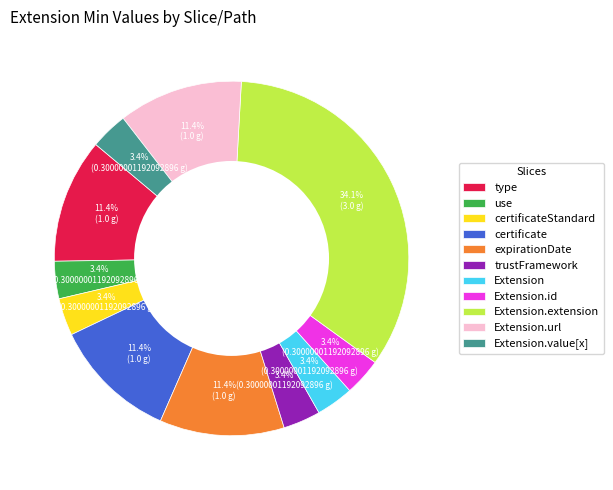

To the nearest percent, what is the average slice percentage?

9%